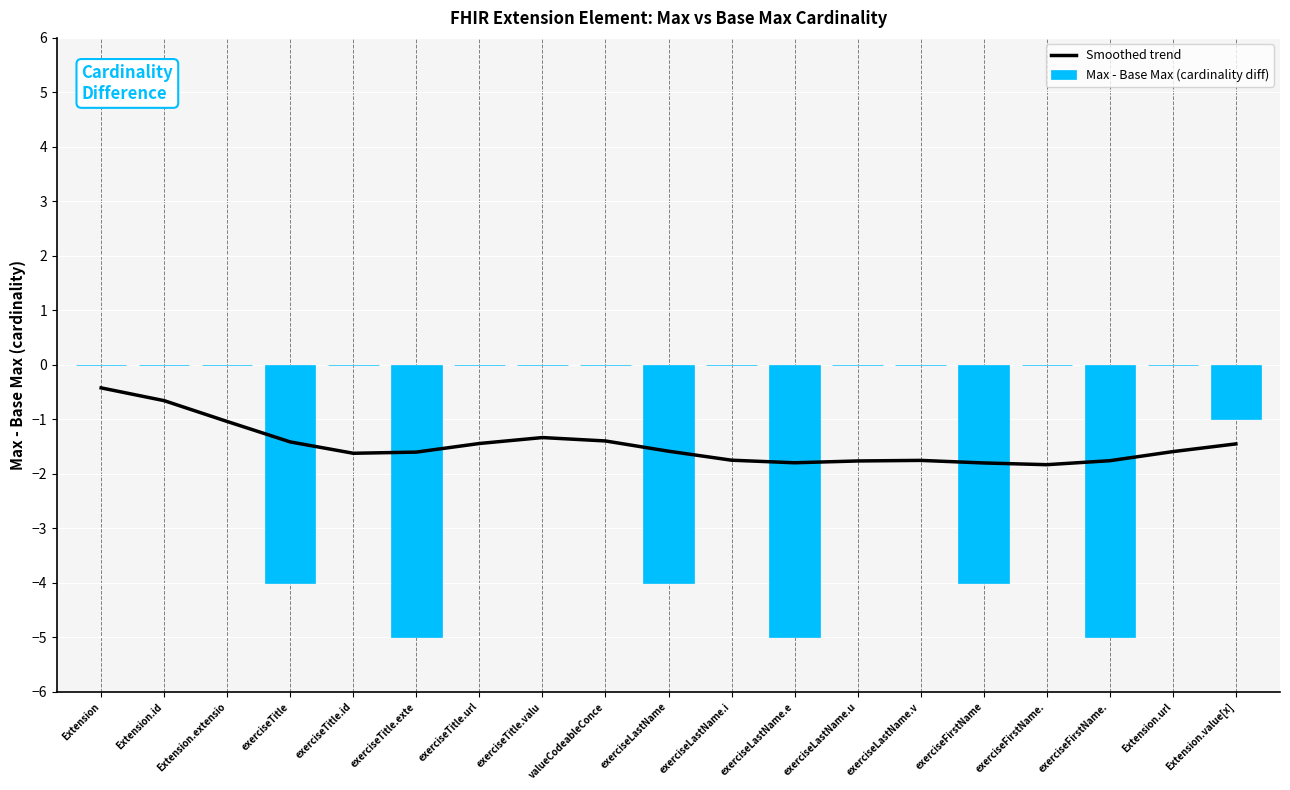

What is the total value across all series at Extension.url?

-1.6